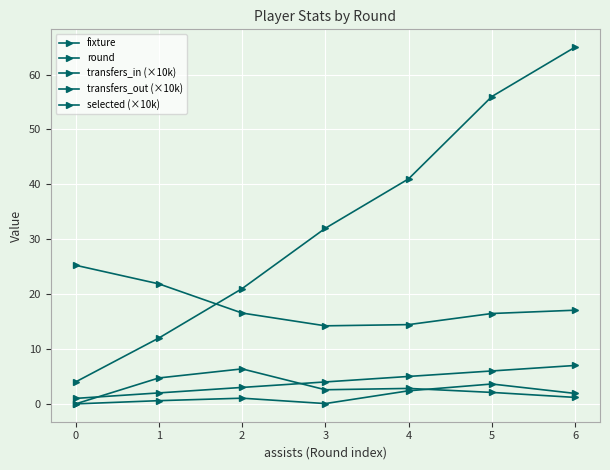

True or false: transfers_out (×10k) has a value of 1.2 at 6.

True